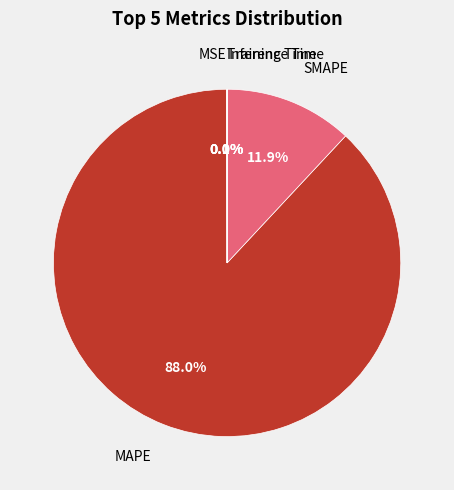

Is there a majority slice in this chart?

Yes